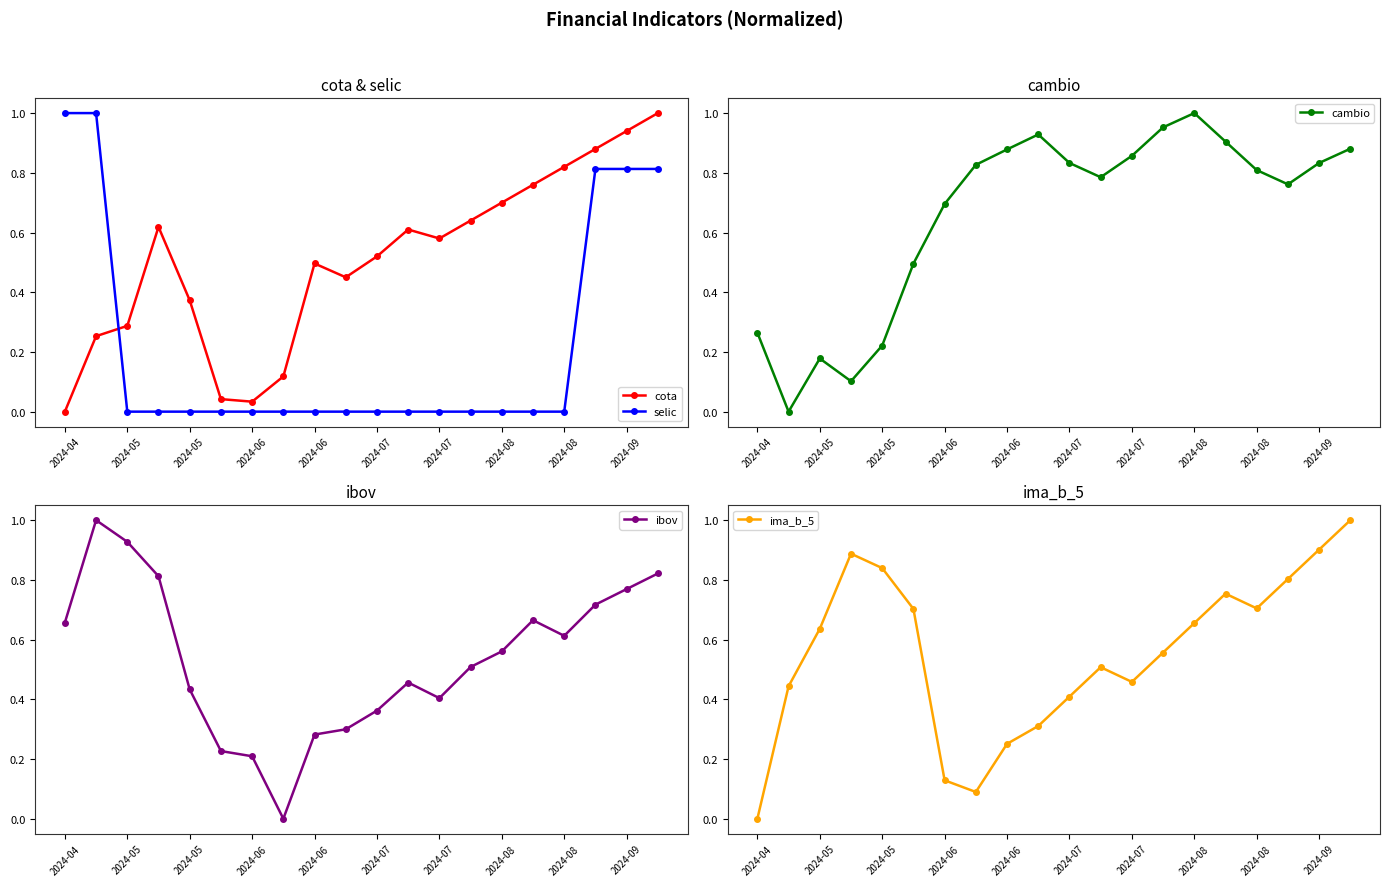

Rank the categories by cota value from highest to lowest.

19, 18, 17, 16, 15, 14, 13, 2024-06, 11, 12, 10, 2024-08, 2024-09, 2024-06, 2024-05, 2024-05, 2024-08, 2024-07, 2024-07, 2024-04